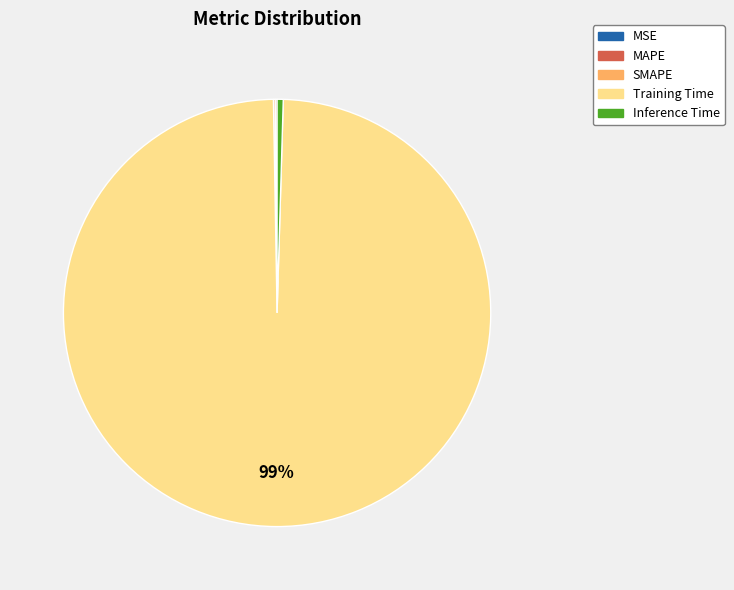

Which slice is the largest?

Training Time